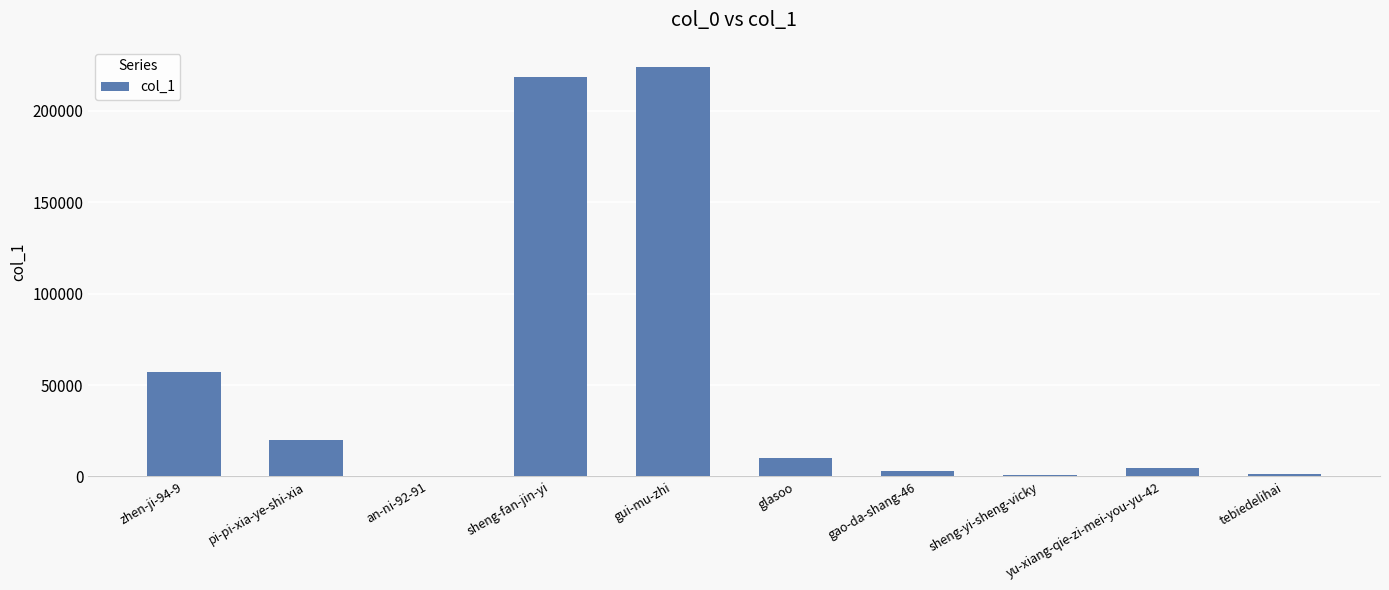

True or false: the data shows 30733 at pi-pi-xia-ye-shi-xia.

False